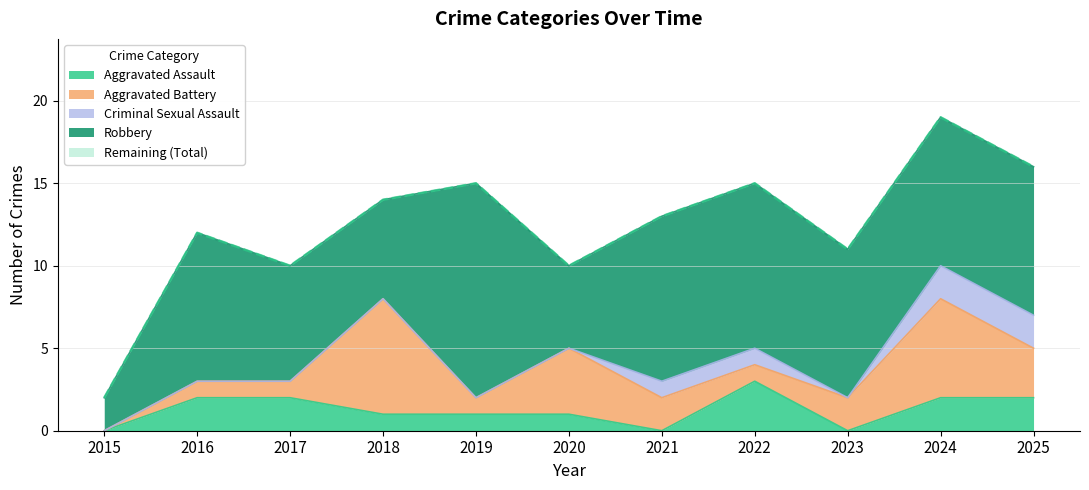

Reading right to left, transcribe all the data shown in this chart.

Aggravated Assault: 2025=2	2024=2	2023=0	2022=3	2021=0	2020=1	2019=1	2018=1	2017=2	2016=2	2015=0
Aggravated Battery: 2025=3	2024=6	2023=2	2022=1	2021=2	2020=4	2019=1	2018=7	2017=1	2016=1	2015=0
Criminal Sexual Assault: 2025=2	2024=2	2023=0	2022=1	2021=1	2020=0	2019=0	2018=0	2017=0	2016=0	2015=0
Robbery: 2025=9	2024=9	2023=9	2022=10	2021=10	2020=5	2019=13	2018=6	2017=7	2016=9	2015=2
Total: 2025=16	2024=19	2023=11	2022=15	2021=13	2020=10	2019=15	2018=14	2017=10	2016=12	2015=2